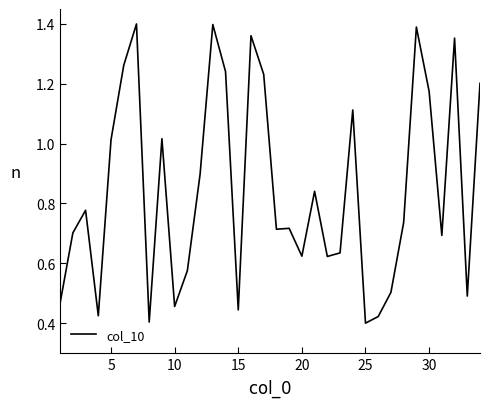

What is the sum of all values?

28.7